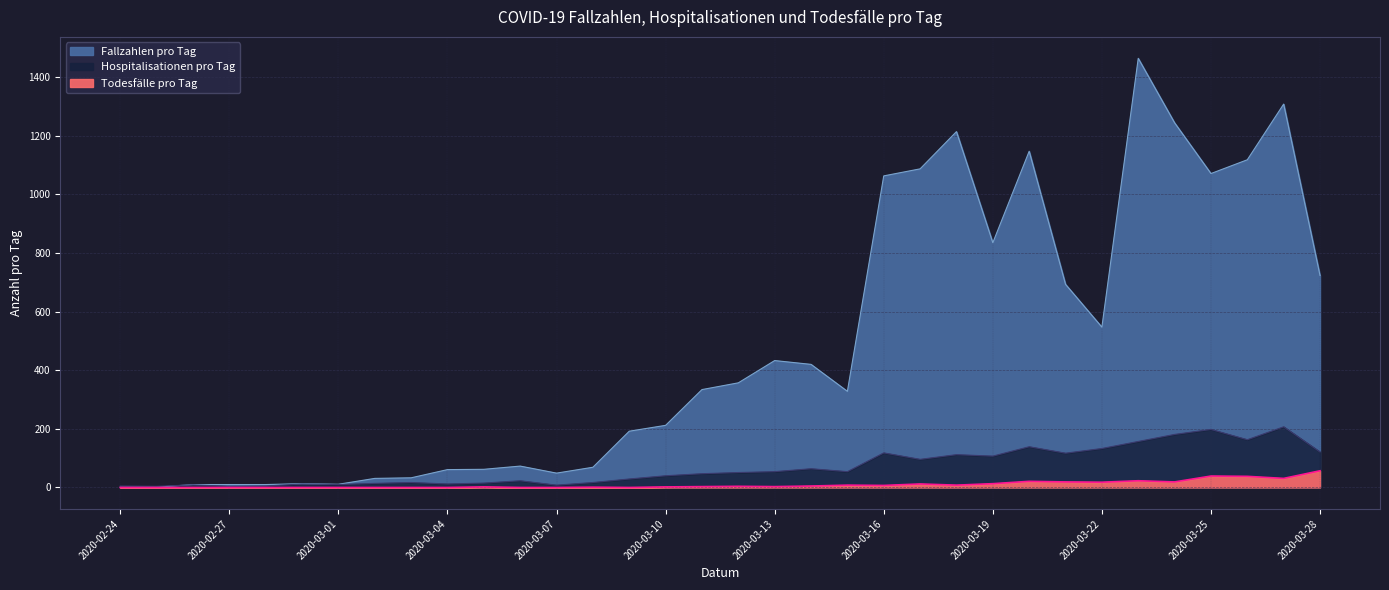

True or false: Todesfälle pro Tag and Fallzahlen pro Tag intersect in this chart.

False